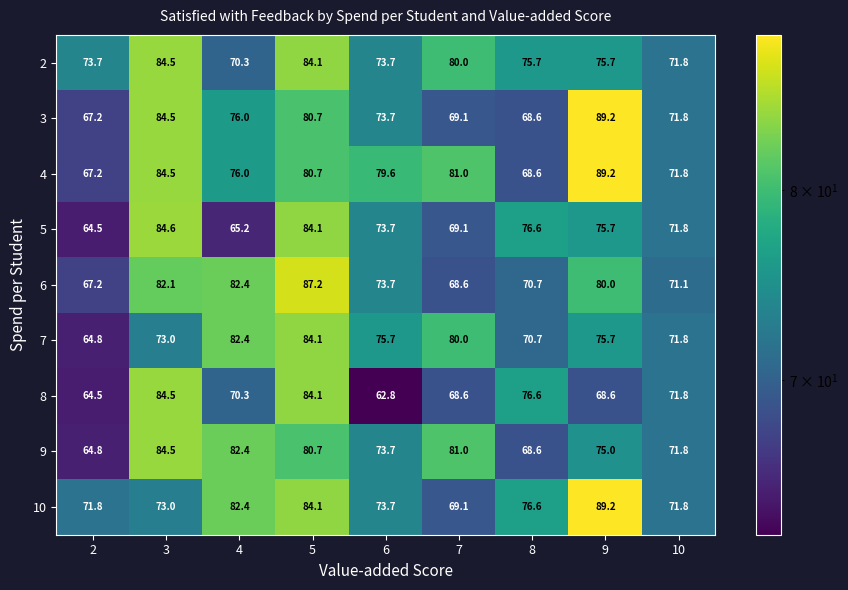

Read the 6 value at 7.

68.6